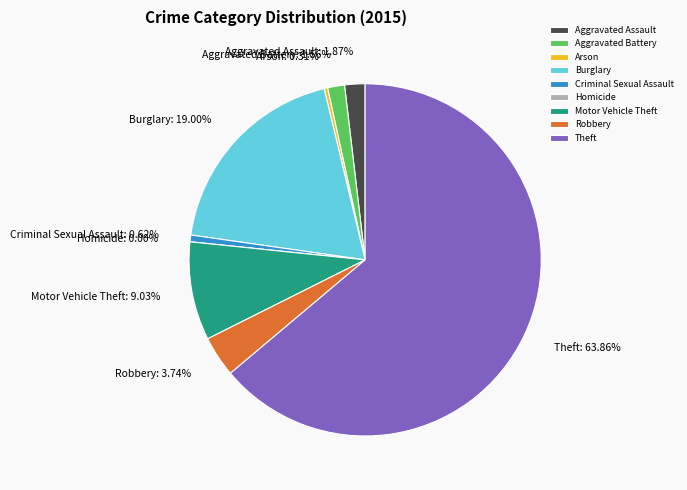

To the nearest percent, what is the average slice percentage?

11%